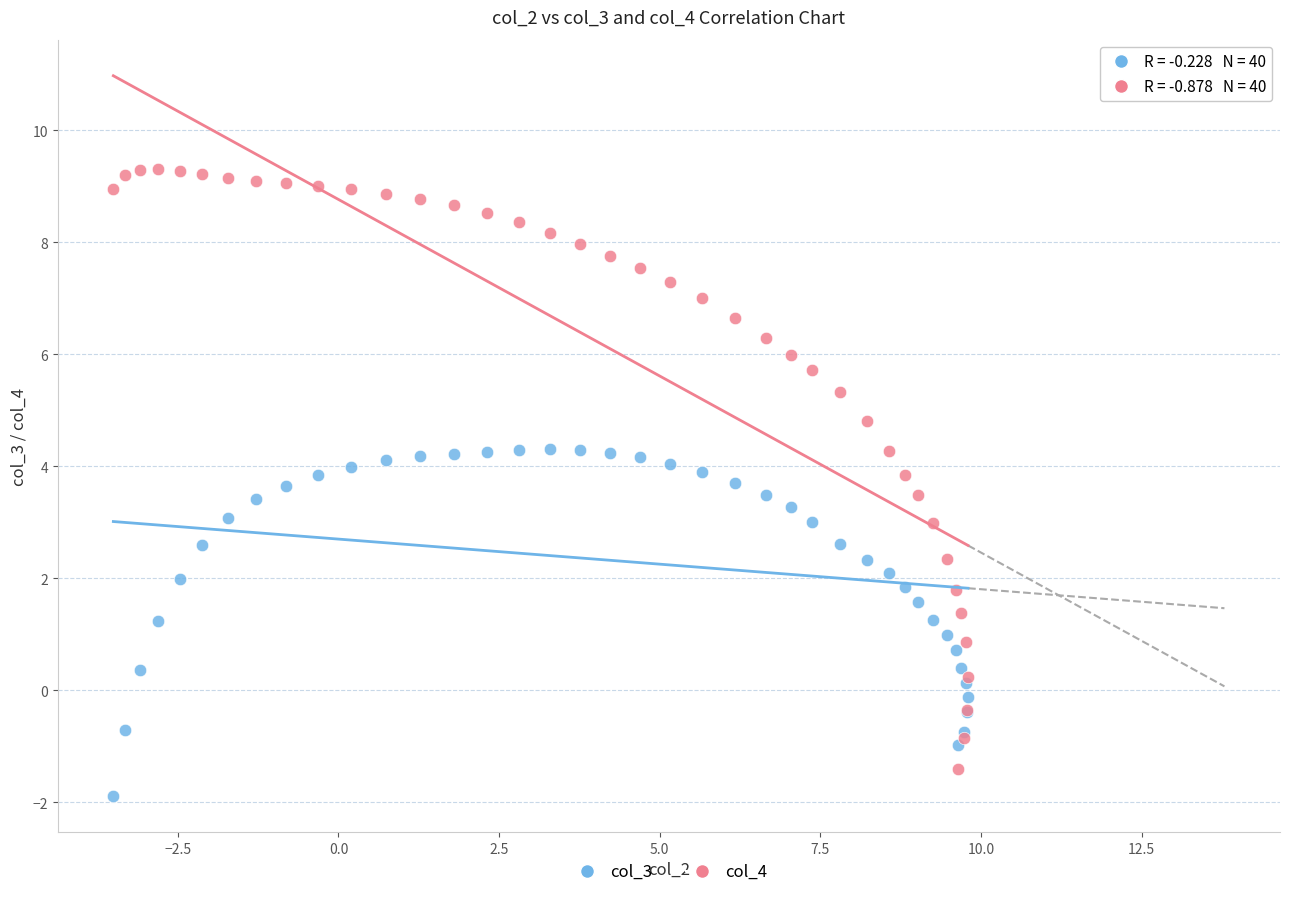

Which series reaches the maximum Y coordinate?

col_4